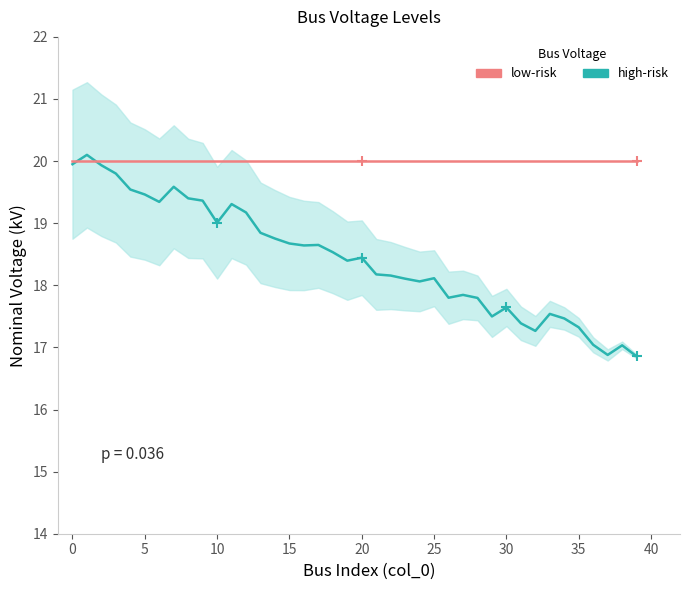

Which series reaches the maximum Y coordinate?

high-risk